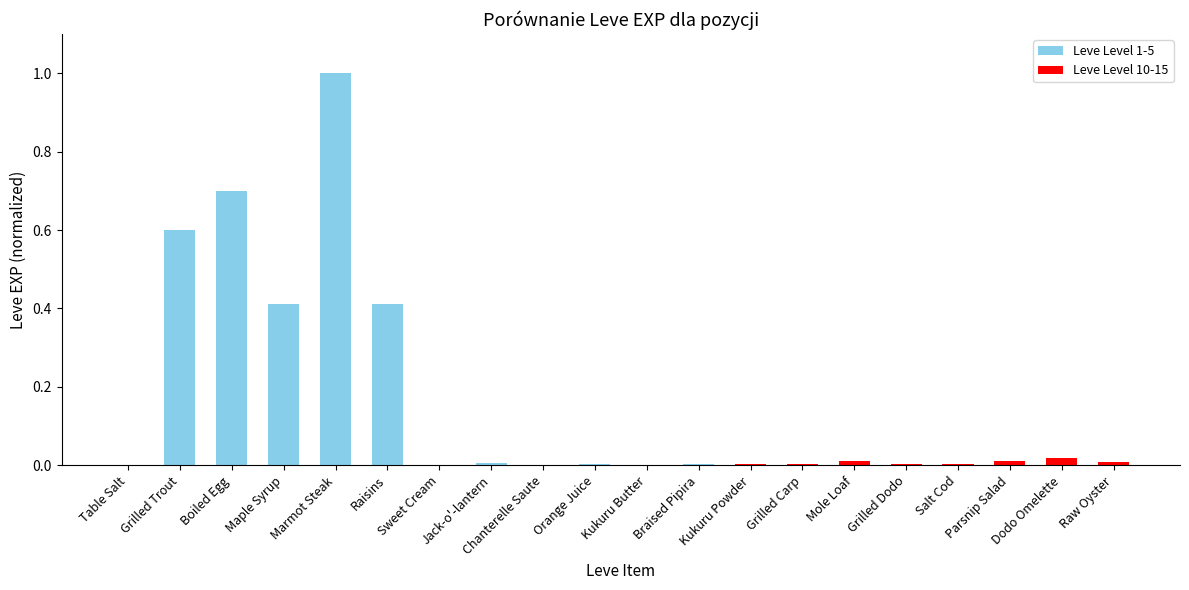

True or false: the data shows 0.0 at Salt Cod.

True